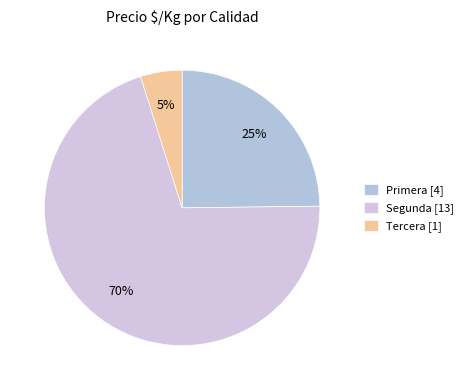

What is the largest slice in the pie chart?

Segunda [13]